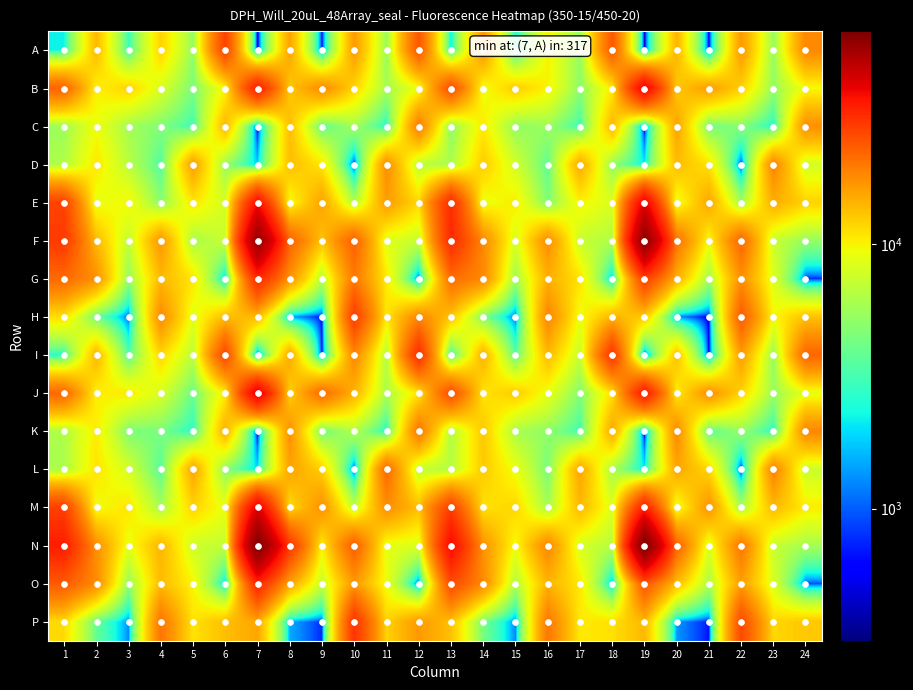

Reading left to right, what are all the values shown in this chart?

A: 1=2204	2=13829	3=2896	4=11973	5=5227	6=26963	7=317	8=15597	9=605	10=16359	11=5365	12=24145	13=2126	14=17011	15=2334	16=9991	17=5327	18=23771	19=383	20=14201	21=528	22=16623	23=5239	24=18258
B: 1=22405	2=10086	3=11954	4=8143	5=4434	6=9872	7=33381	8=12743	9=18082	10=11881	11=5865	12=9219	13=25421	14=9207	15=12430	16=10056	17=4911	18=10475	19=39647	20=12659	21=16175	22=12113	23=5257	24=9561
C: 1=5539	2=9337	3=5793	4=4658	5=3045	6=13976	7=489	8=13549	9=3673	10=5818	11=2622	12=19521	13=4940	14=10504	15=5182	16=5518	17=3087	18=13930	19=456	20=15570	21=4222	22=4870	23=2488	24=17483
D: 1=6213	2=10691	3=6681	4=3370	5=16070	6=5380	7=1805	8=13504	9=10765	10=627	11=17647	12=6786	13=6046	14=12496	15=7710	16=3704	17=15190	18=5306	19=2135	20=13562	21=10958	22=672	23=18553	24=7788
E: 1=26947	2=8954	3=9815	4=4887	5=10717	6=7902	7=36323	8=9272	9=15731	10=6270	11=16251	12=11589	13=30898	14=9003	15=10348	16=4569	17=9976	18=8184	19=39948	20=8716	21=15321	22=5702	23=14780	24=11969
F: 1=28394	2=13832	3=7013	4=16753	5=5937	6=7313	7=56783	8=22638	9=13061	10=22698	11=8495	12=7281	13=30909	14=18231	15=8084	16=17745	17=7254	18=6251	19=58986	20=20627	21=9584	22=21969	23=7396	24=5238
G: 1=21682	2=17459	3=5192	4=13856	5=10878	6=1653	7=31455	8=17182	9=6521	10=19813	11=10545	12=909	13=21294	14=18101	15=5588	16=14594	17=10975	18=1620	19=27697	20=14571	21=5706	22=17407	23=8496	24=764
H: 1=11141	2=4026	3=1065	4=17953	5=8682	6=13548	7=13904	8=1440	9=673	10=27843	11=10697	12=18341	13=12981	14=4581	15=1070	16=18486	17=9214	18=14140	19=12553	20=1306	21=559	22=23533	23=9695	24=13167
I: 1=2651	2=14087	3=3393	4=11718	5=6714	6=26389	7=423	8=15309	9=636	10=18347	11=6455	12=30566	13=2626	14=14426	15=3529	16=13781	17=7215	18=29126	19=406	20=13305	21=559	22=16274	23=5268	24=22019
J: 1=21936	2=10196	3=10465	4=8061	5=3997	6=10266	7=41671	8=12088	9=21583	10=14312	11=6102	12=10718	13=25653	14=10810	15=12494	16=9027	17=4632	18=11094	19=34194	20=10304	21=17495	22=11840	23=5421	24=8822
K: 1=6139	2=10435	3=4488	4=4457	5=2602	6=14546	7=503	8=17450	9=4112	10=6402	11=2552	12=20253	13=6261	14=12721	15=5971	16=5117	17=3085	18=15147	19=488	20=18065	21=3593	22=5288	23=2656	24=18383
L: 1=6083	2=10868	3=7832	4=3463	5=15448	6=4901	7=1931	8=15680	9=12237	10=780	11=21628	12=7097	13=6396	14=12583	15=9078	16=4337	17=15390	18=6021	19=2105	20=15390	21=11681	22=604	23=18844	24=7349
M: 1=27518	2=9358	3=10809	4=5841	5=11914	6=9018	7=40820	8=11286	9=17370	10=6958	11=17643	12=13399	13=27573	14=11000	15=11784	16=5821	17=13926	18=8469	19=33050	20=8691	21=17059	22=5886	23=13770	24=10395
N: 1=33394	2=17543	3=8903	4=14160	5=7554	6=7017	7=63123	8=29020	9=10183	10=23197	11=8822	12=8363	13=37311	14=17209	15=9362	16=18419	17=8002	18=6489	19=63539	20=22545	21=8246	22=20106	23=7269	24=5836
O: 1=23547	2=17972	3=5113	4=13649	5=9953	6=1754	7=31709	8=15583	9=7169	10=16547	11=9266	12=860	13=25749	14=17983	15=6230	16=14244	17=10673	18=1482	19=24101	20=13450	21=6147	22=16026	23=8217	24=911
P: 1=11406	2=3892	3=1269	4=20324	5=10897	6=13417	7=15349	8=1510	9=750	10=29315	11=11964	12=16547	13=13282	14=4349	15=1212	16=20002	17=10530	18=11070	19=13955	20=1342	21=665	22=25830	23=11679	24=12808